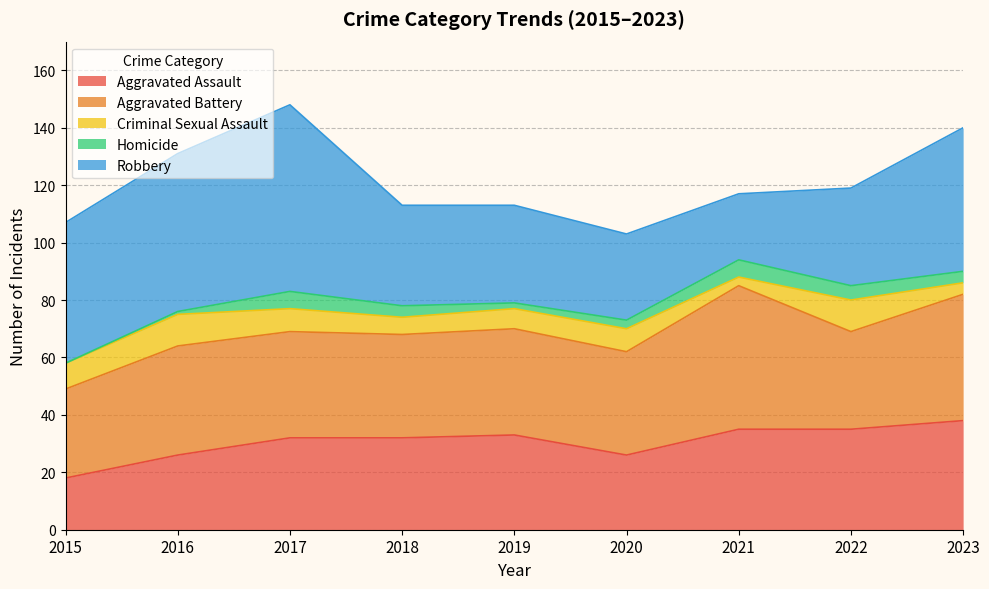

What is the difference between the Robbery values at 2022 and 2020?

4